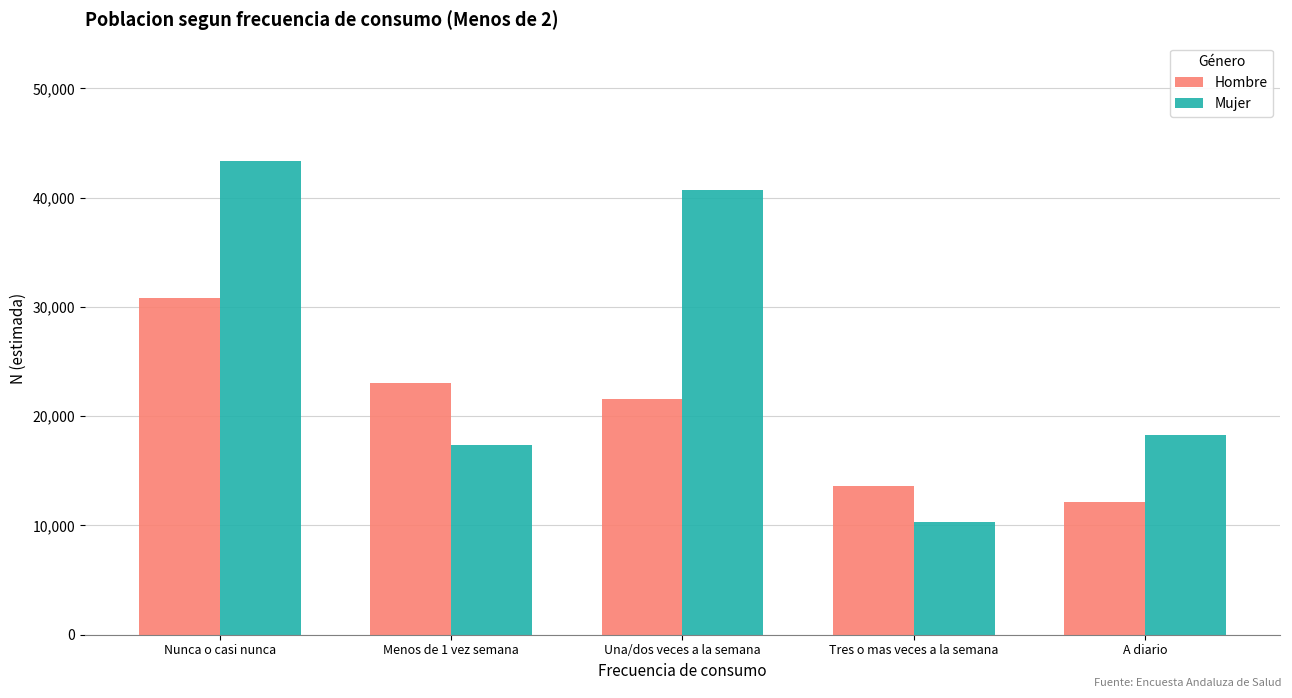

The Hombre series shows 8169 at Menos de 1 vez semana. True or false?

False